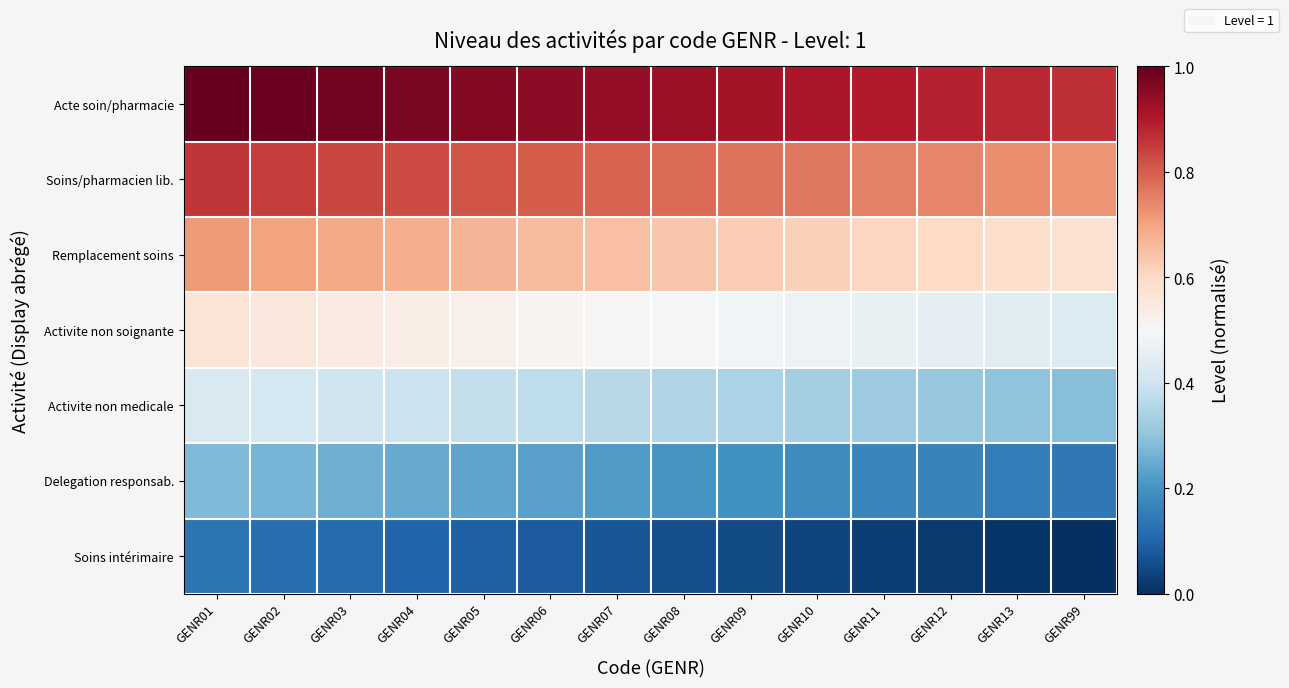

Reading left to right, extract all data points from this chart.

Acte soin/pharmacie: GENR01=1.0	GENR02=1.0	GENR03=1.0	GENR04=1.0	GENR05=1.0	GENR06=0.9	GENR07=0.9	GENR08=0.9	GENR09=0.9	GENR10=0.9	GENR11=0.9	GENR12=0.9	GENR13=0.9	GENR99=0.9
Soins/pharmacien lib.: GENR01=0.9	GENR02=0.8	GENR03=0.8	GENR04=0.8	GENR05=0.8	GENR06=0.8	GENR07=0.8	GENR08=0.8	GENR09=0.8	GENR10=0.8	GENR11=0.8	GENR12=0.7	GENR13=0.7	GENR99=0.7
Remplacement soins: GENR01=0.7	GENR02=0.7	GENR03=0.7	GENR04=0.7	GENR05=0.7	GENR06=0.7	GENR07=0.6	GENR08=0.6	GENR09=0.6	GENR10=0.6	GENR11=0.6	GENR12=0.6	GENR13=0.6	GENR99=0.6
Activite non soignante: GENR01=0.6	GENR02=0.6	GENR03=0.5	GENR04=0.5	GENR05=0.5	GENR06=0.5	GENR07=0.5	GENR08=0.5	GENR09=0.5	GENR10=0.5	GENR11=0.5	GENR12=0.5	GENR13=0.4	GENR99=0.4
Activite non medicale: GENR01=0.4	GENR02=0.4	GENR03=0.4	GENR04=0.4	GENR05=0.4	GENR06=0.4	GENR07=0.4	GENR08=0.4	GENR09=0.3	GENR10=0.3	GENR11=0.3	GENR12=0.3	GENR13=0.3	GENR99=0.3
Delegation responsab.: GENR01=0.3	GENR02=0.3	GENR03=0.3	GENR04=0.2	GENR05=0.2	GENR06=0.2	GENR07=0.2	GENR08=0.2	GENR09=0.2	GENR10=0.2	GENR11=0.2	GENR12=0.2	GENR13=0.2	GENR99=0.1
Soins intérimaire: GENR01=0.1	GENR02=0.1	GENR03=0.1	GENR04=0.1	GENR05=0.1	GENR06=0.1	GENR07=0.1	GENR08=0.1	GENR09=0.1	GENR10=0.0	GENR11=0.0	GENR12=0.0	GENR13=0.0	GENR99=0.0